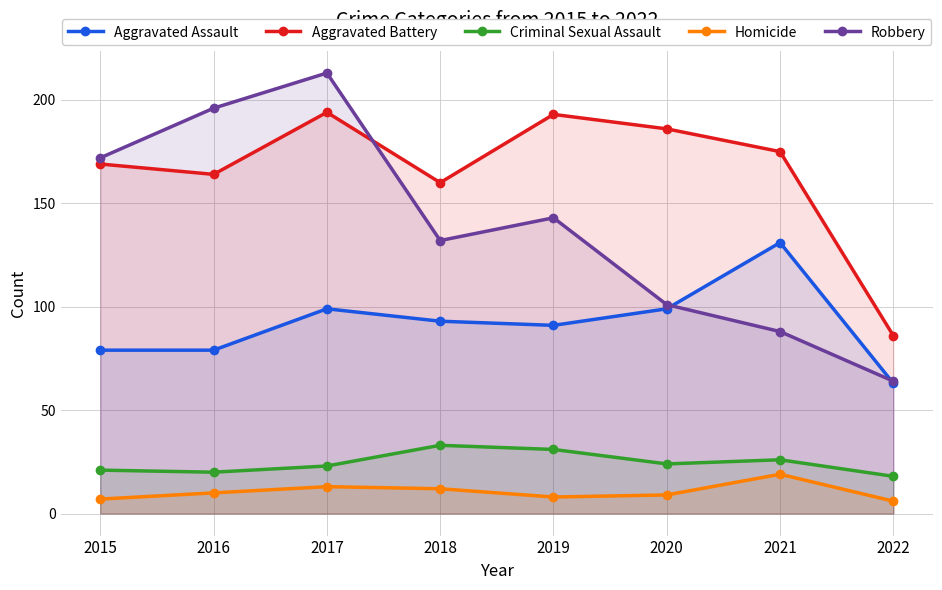

What is the difference between the maximum and second lowest values in the Homicide series?

12